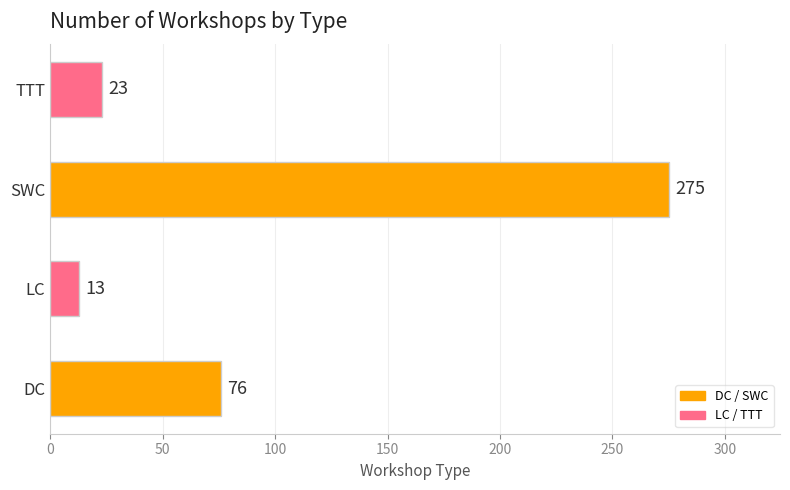

Which category has the lowest value across all series?

LC